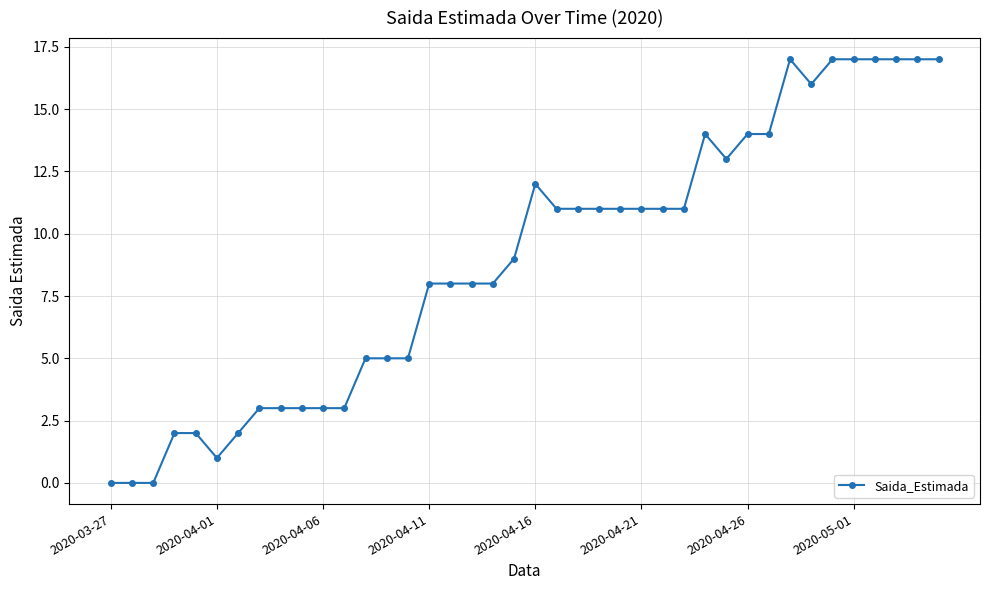

True or false: there are more than 1 points higher than both neighbors.

True